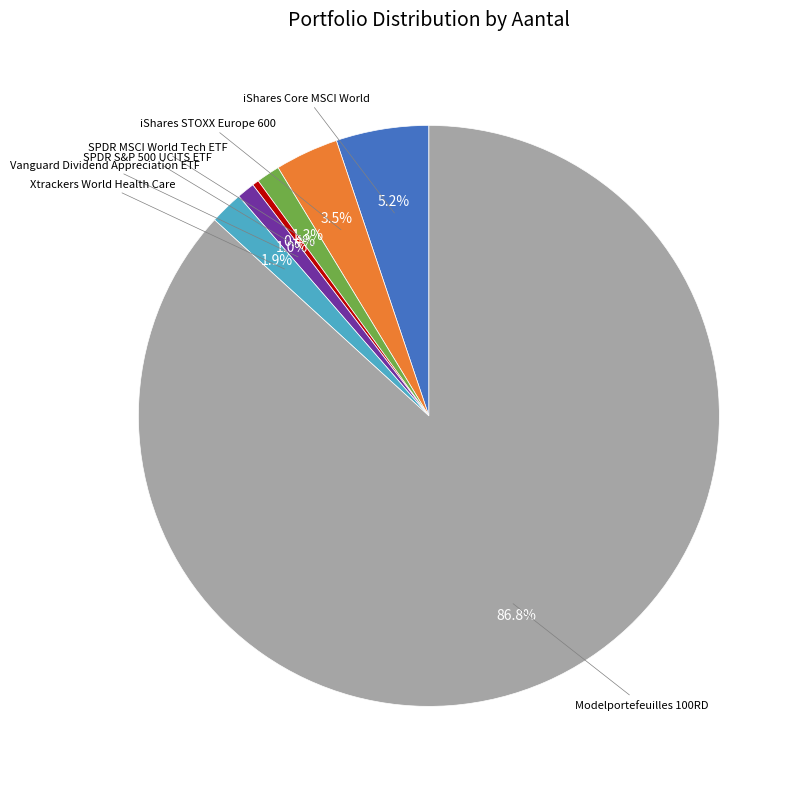

Does any single category account for the majority?

Yes